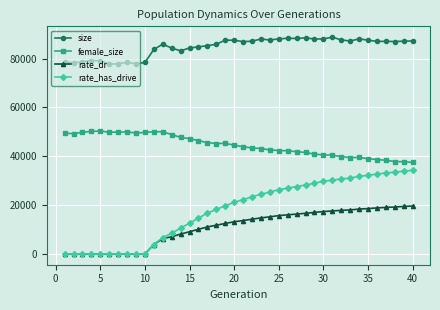

True or false: size has more than 2 points higher than both neighbors.

True